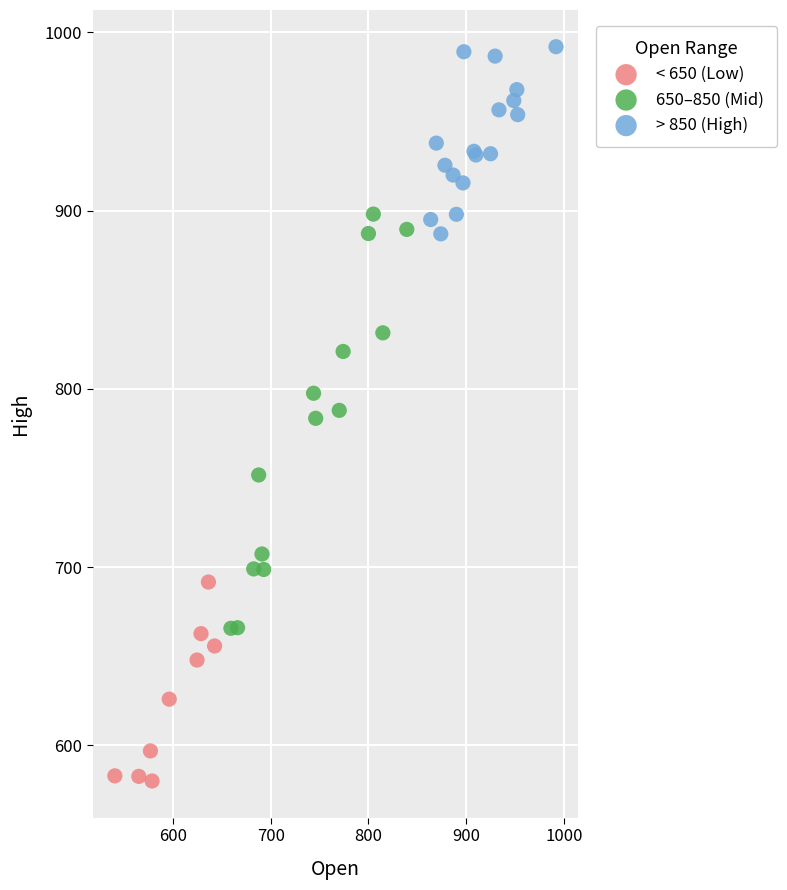

Which series has the largest Y range (max minus min)?

650–850 (Mid)